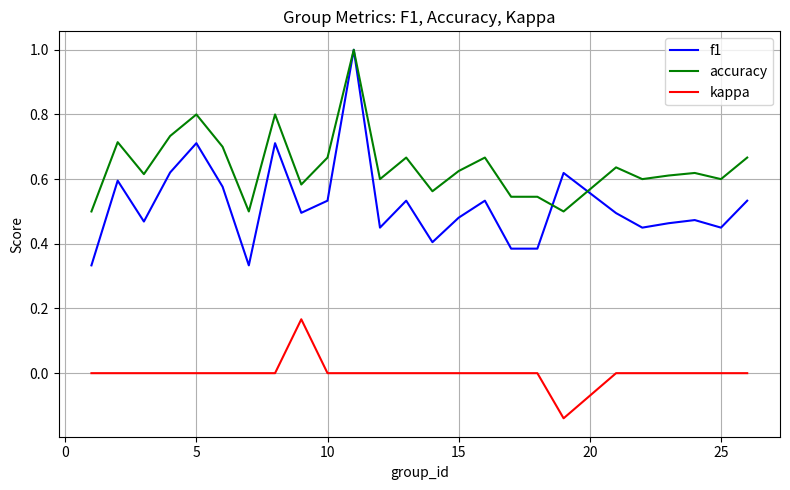

What is the greatest value displayed?

1.0